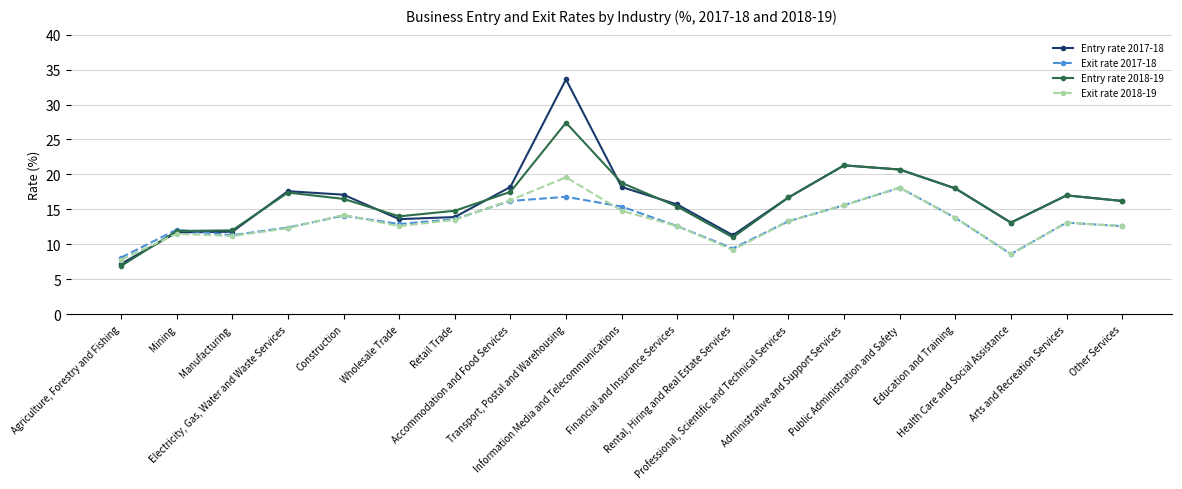

What value does the Exit rate 2018-19 series have at Retail Trade?

13.5